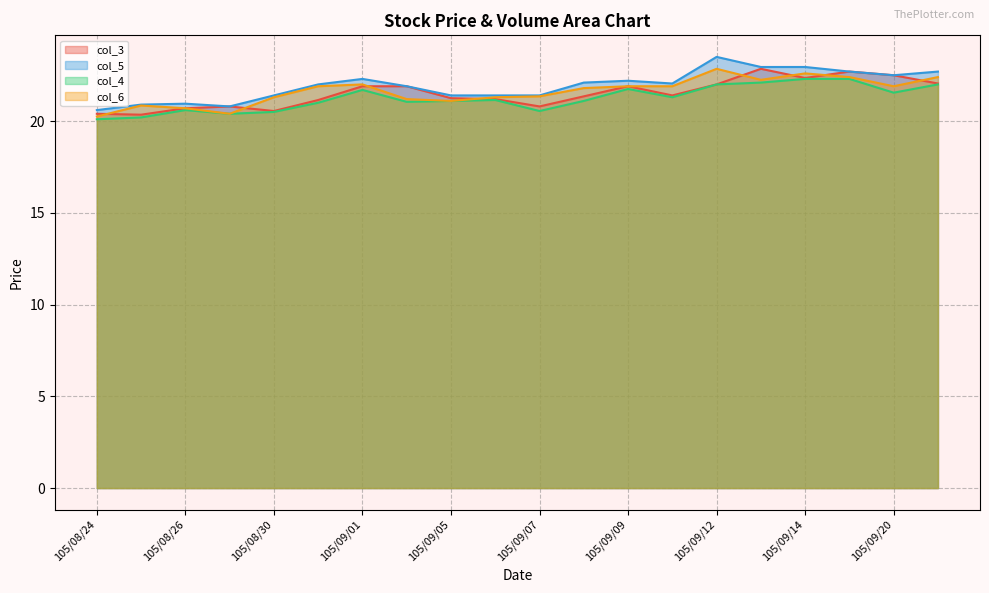

True or false: col_6 and col_4 intersect in this chart.

False